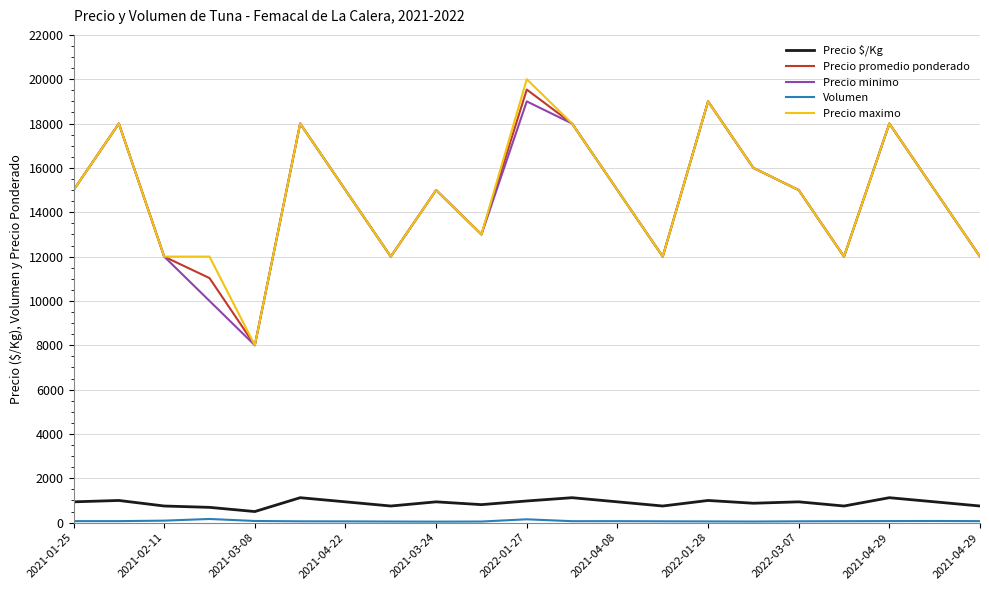

What is the lowest value of the Precio minimo series?

8000